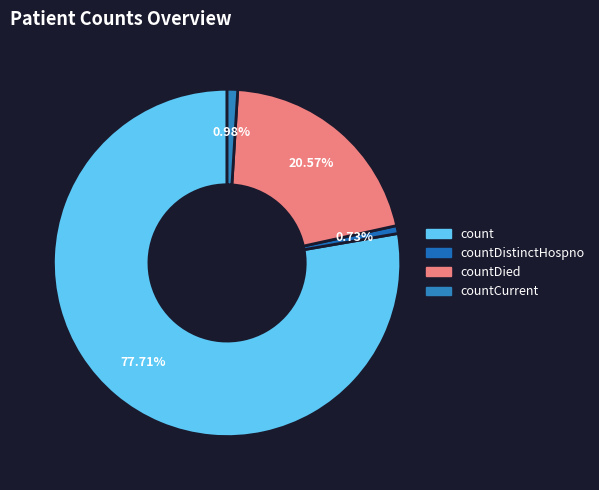

To the nearest percent, what is the combined percentage of countDistinctHospno and count?

78%